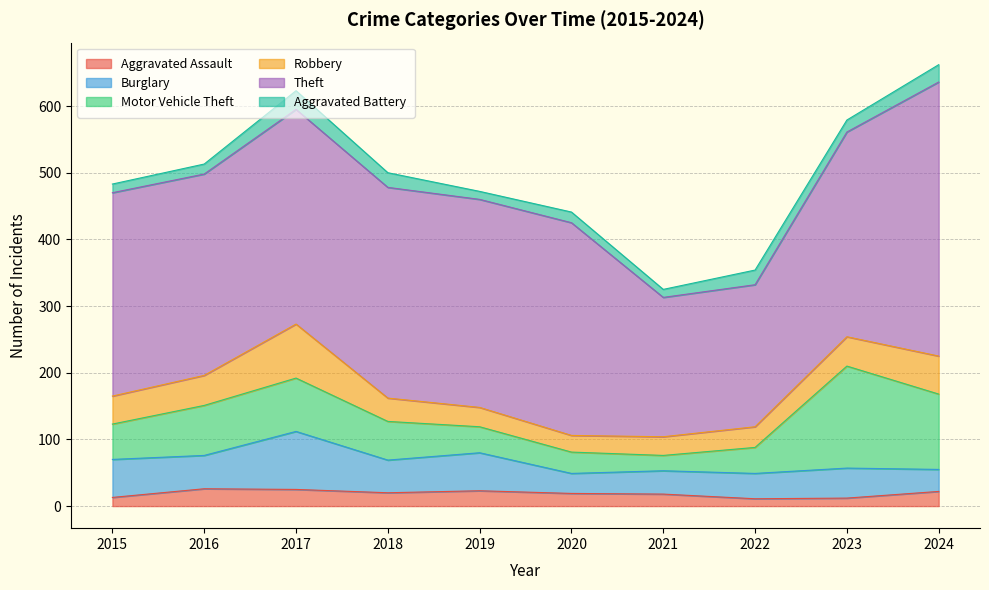

The value of Motor Vehicle Theft at 2022 is 12. True or false?

False